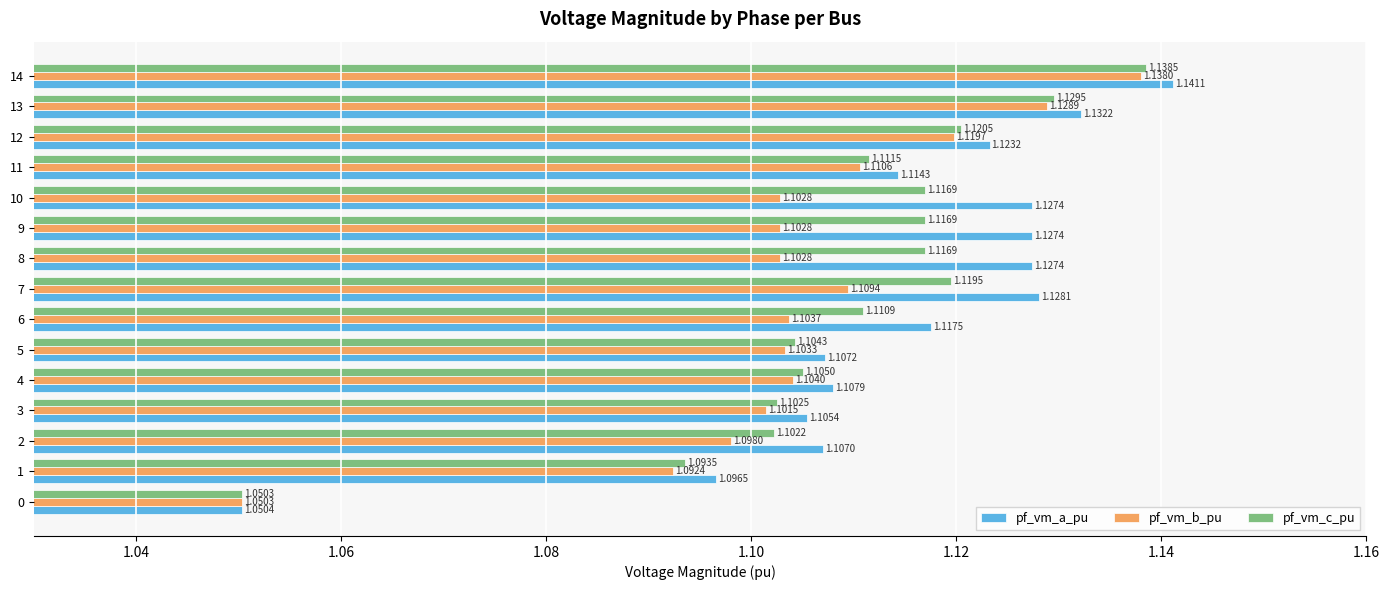

What is the difference between the second highest and minimum values in the pf_vm_b_pu series?

0.1